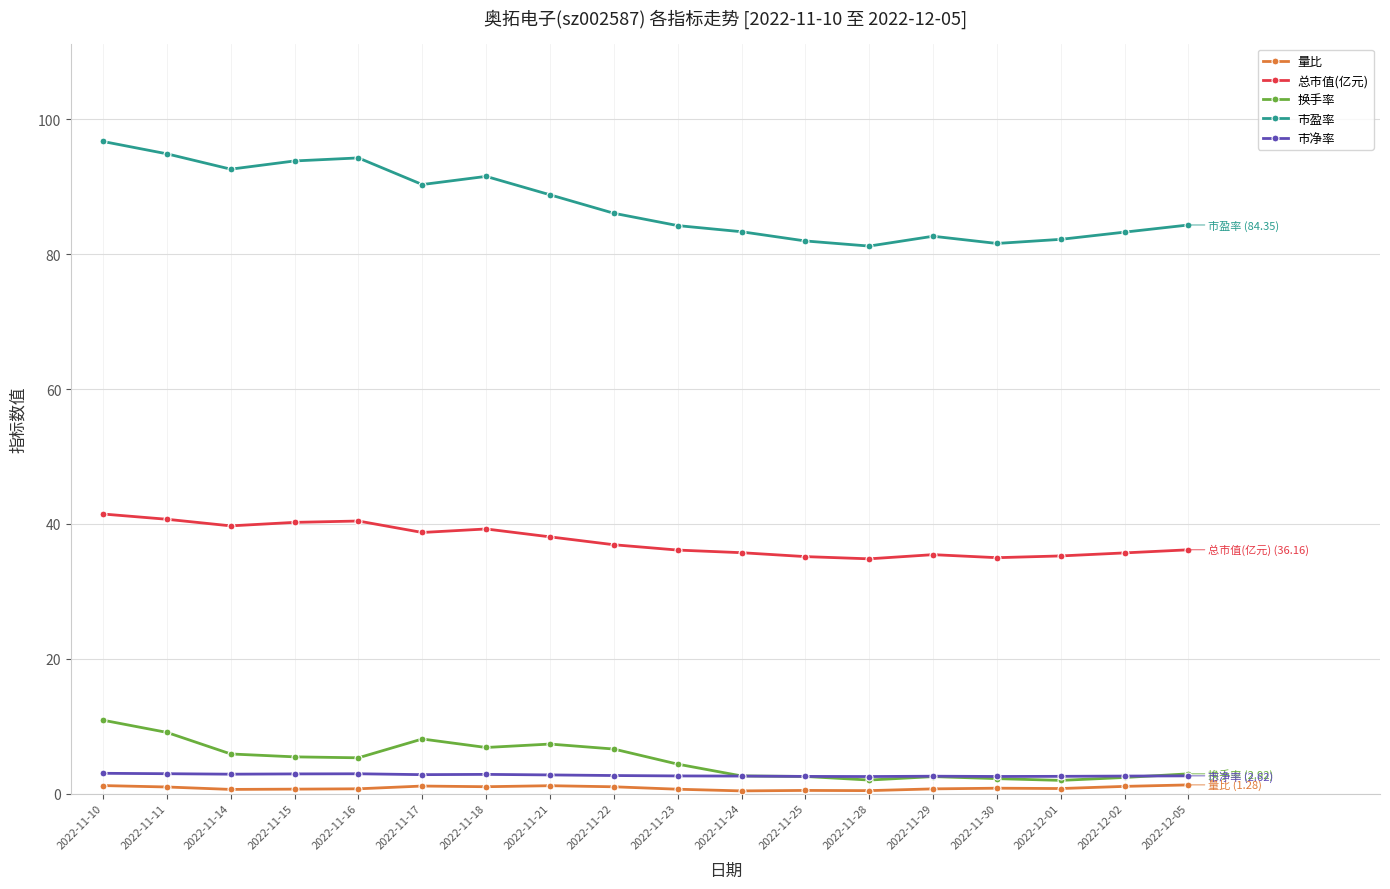

The 换手率 series shows 2.4 at 2022-12-02. True or false?

True